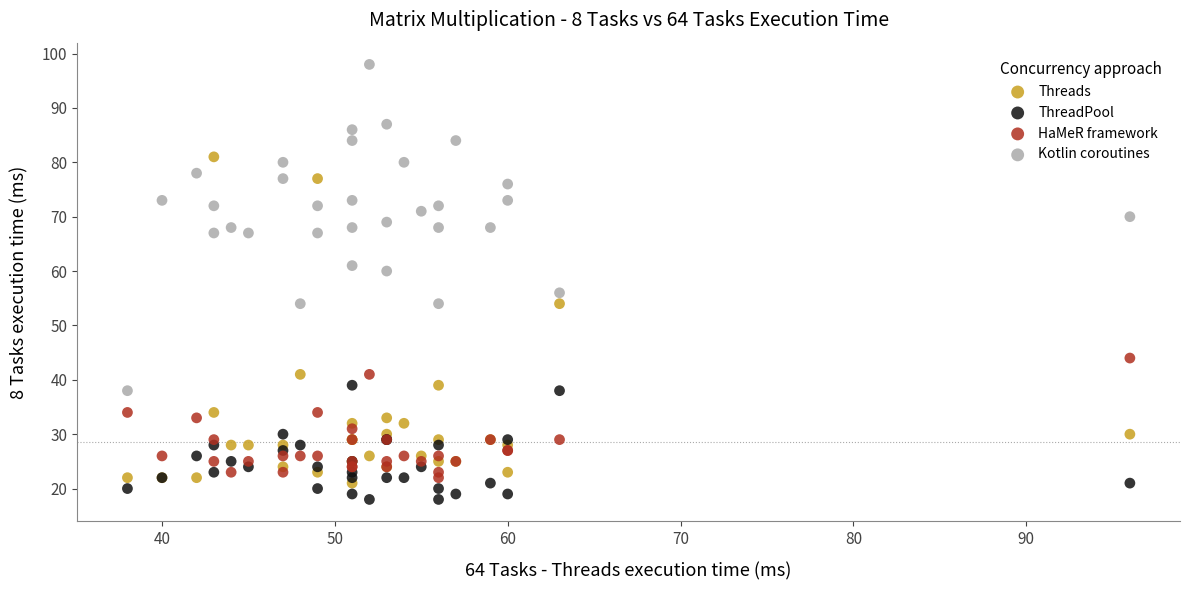

What are all the series names shown in the legend?

Threads, ThreadPool, HaMeR framework, Kotlin coroutines